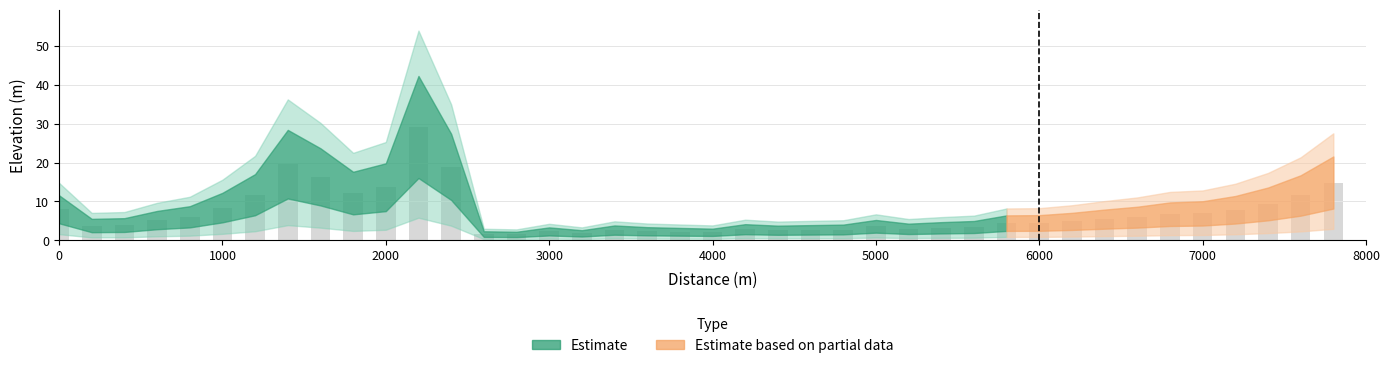

What is the difference between the second highest and second lowest values?

18.0